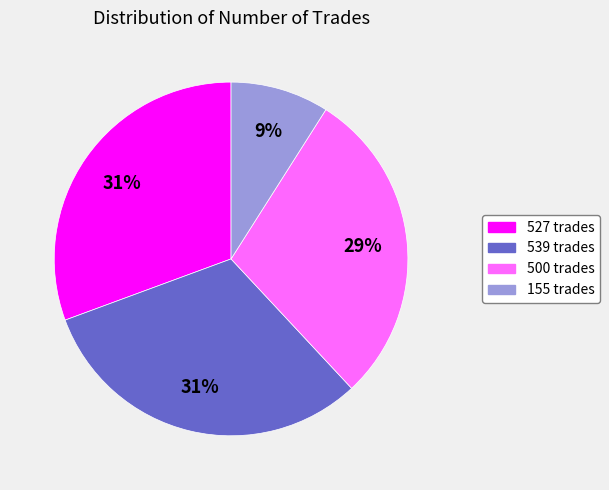

Which category has the smallest portion of the pie?

155